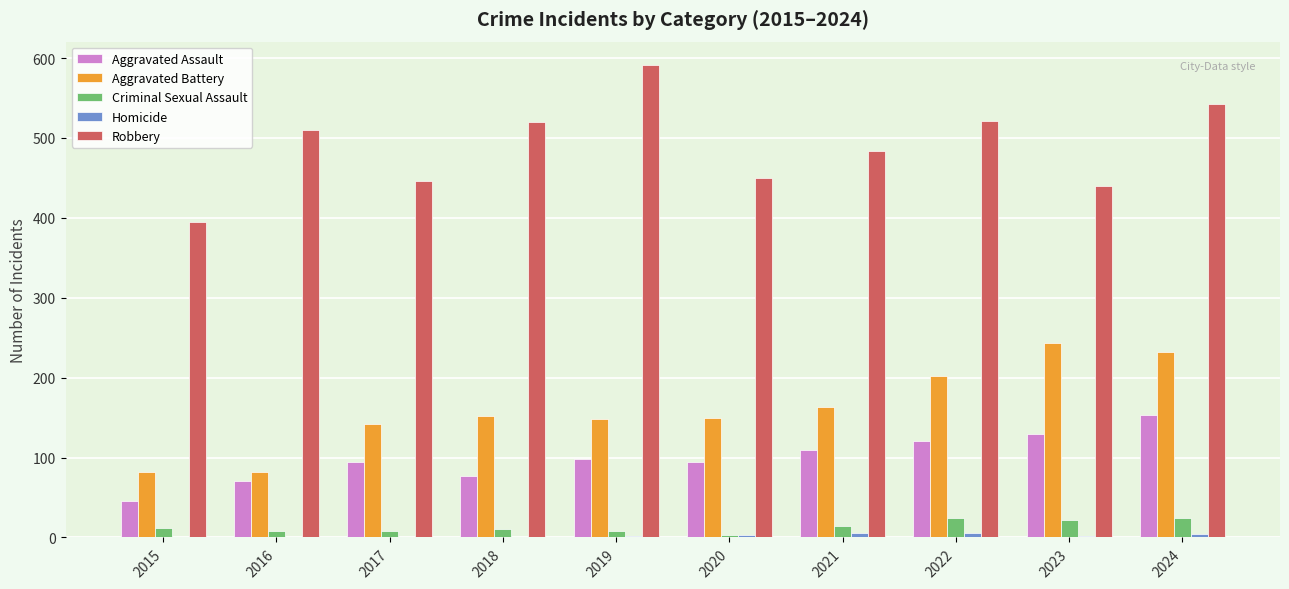

The value of Aggravated Assault at 2018 is 115. True or false?

False